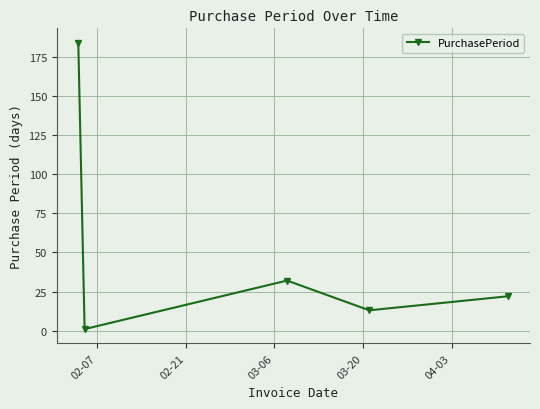

Reading left to right, list all the values displayed in this chart.

184	1	32	13	22